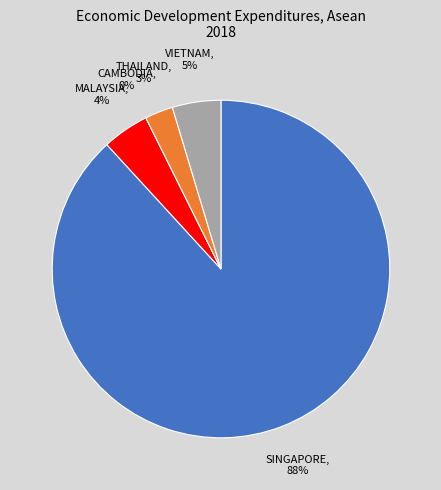

Which slice represents more than half of the pie?

SINGAPORE